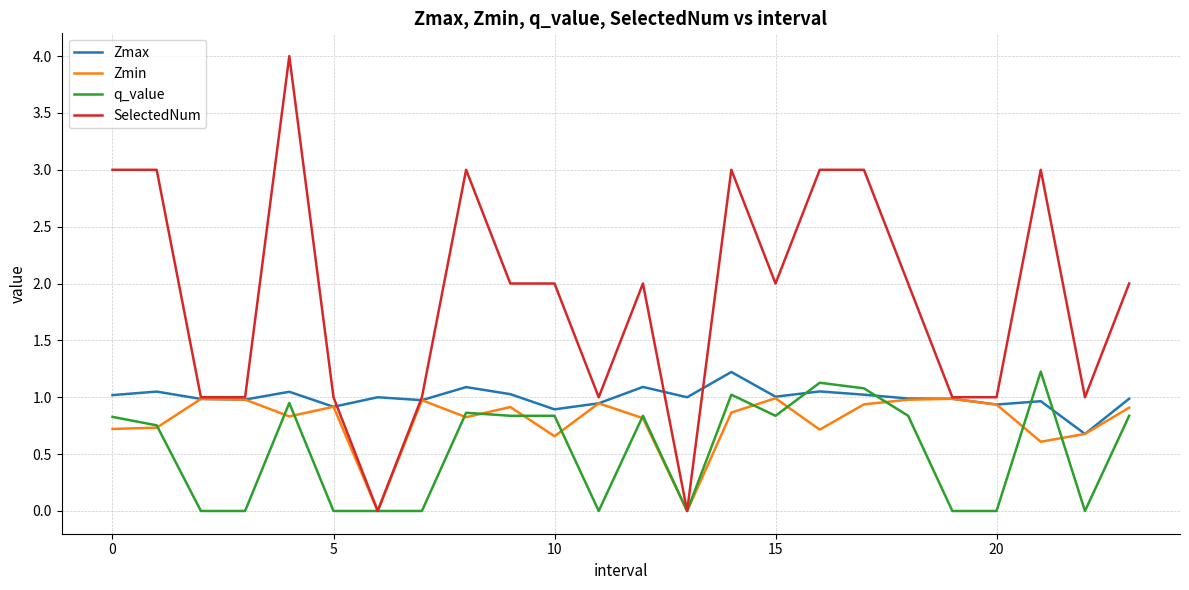

How many lines are shown in the chart?

4